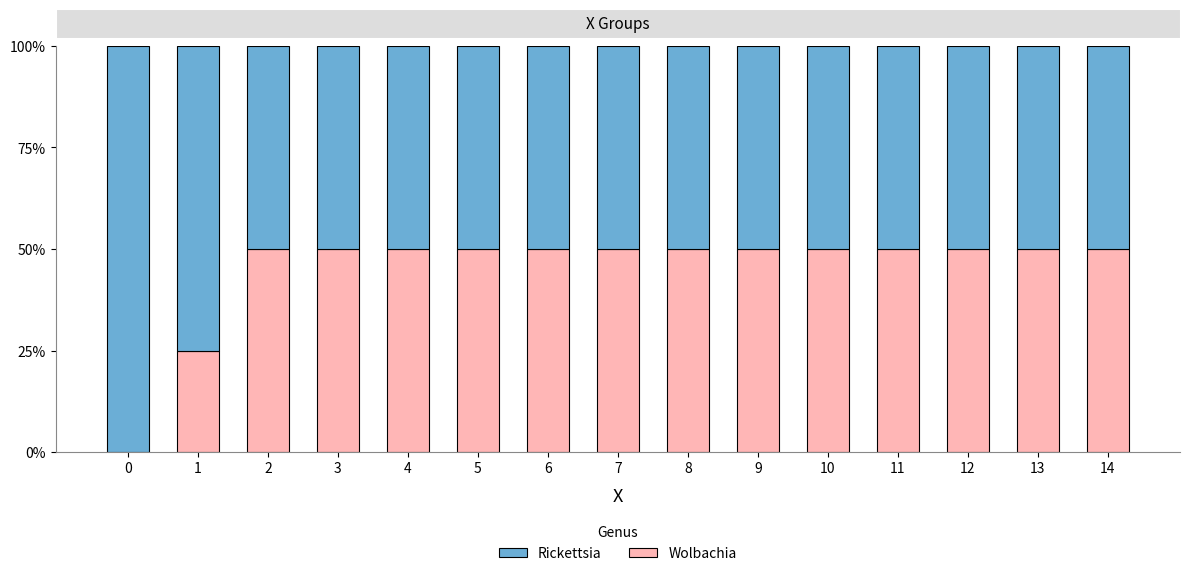

What is the value of the Wolbachia bar at the 7th from the left?

0.5